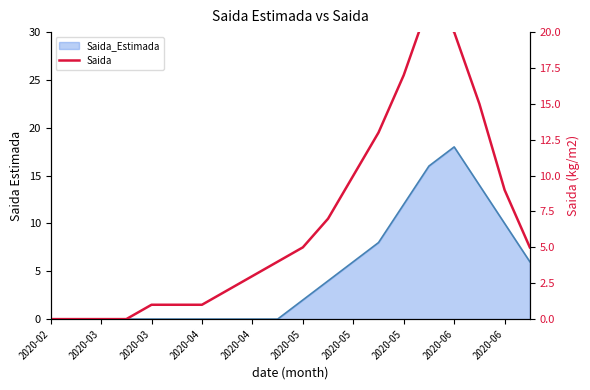

What is the difference between the second highest and second lowest values?

20